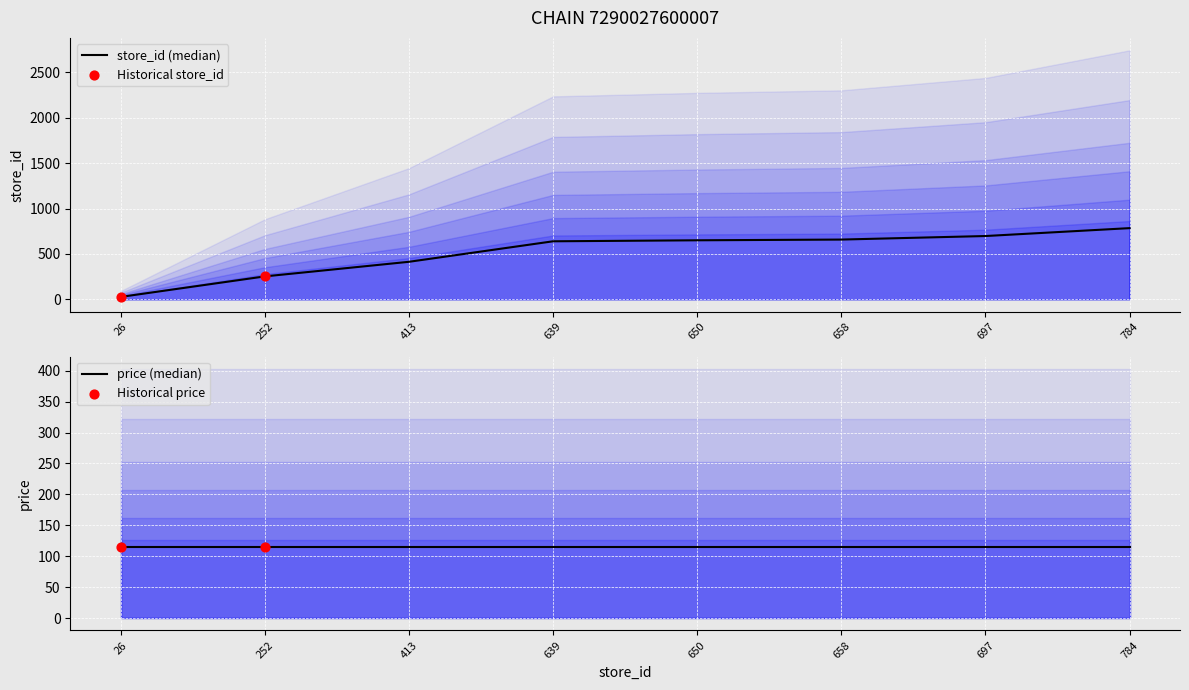

What is the change in value from 650 to 697?

+47